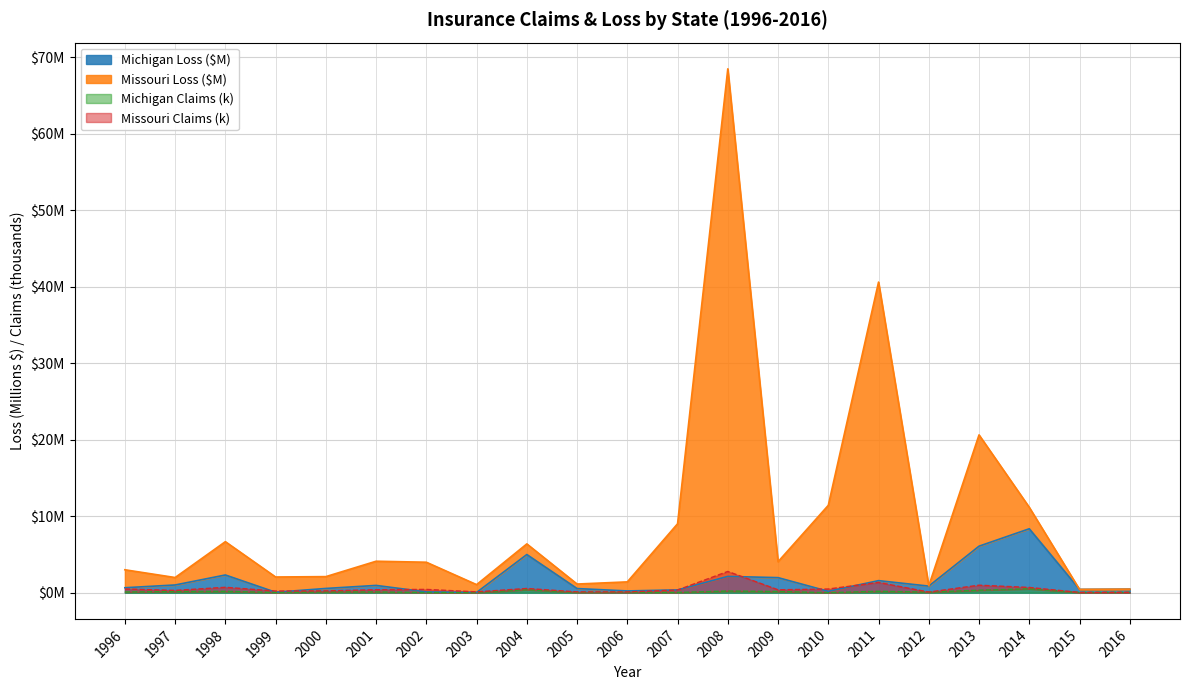

Which has a higher value, 2014 or 2004?

2014